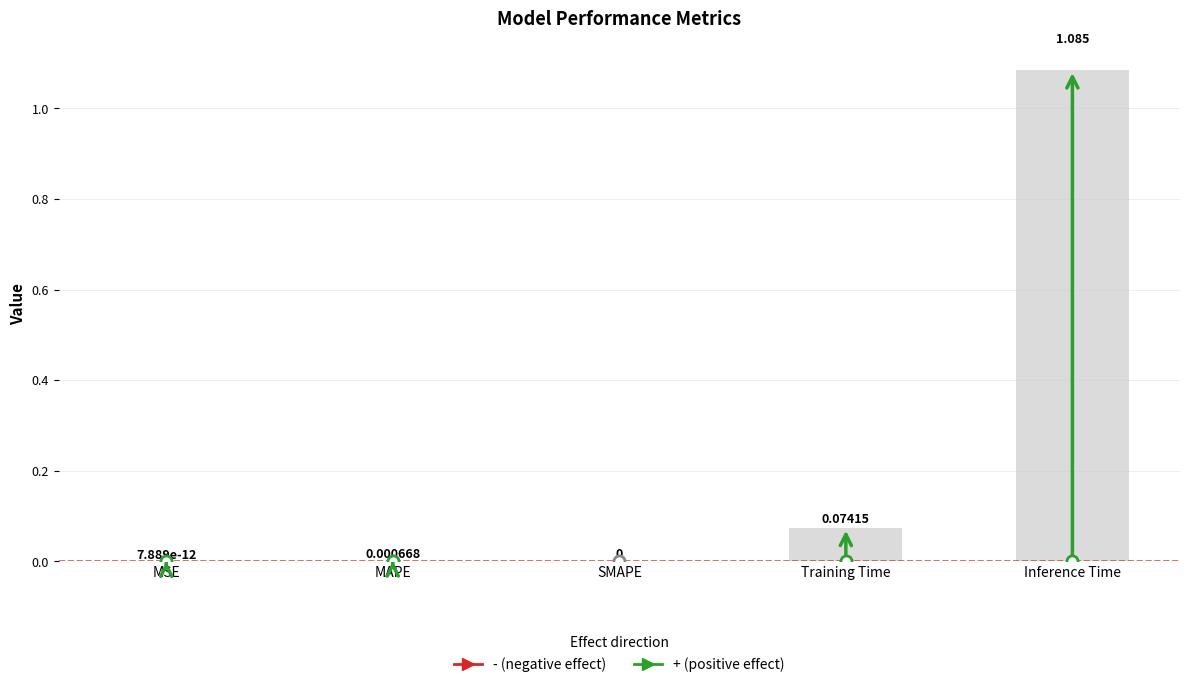

Between Inference Time and SMAPE, which is larger?

Inference Time